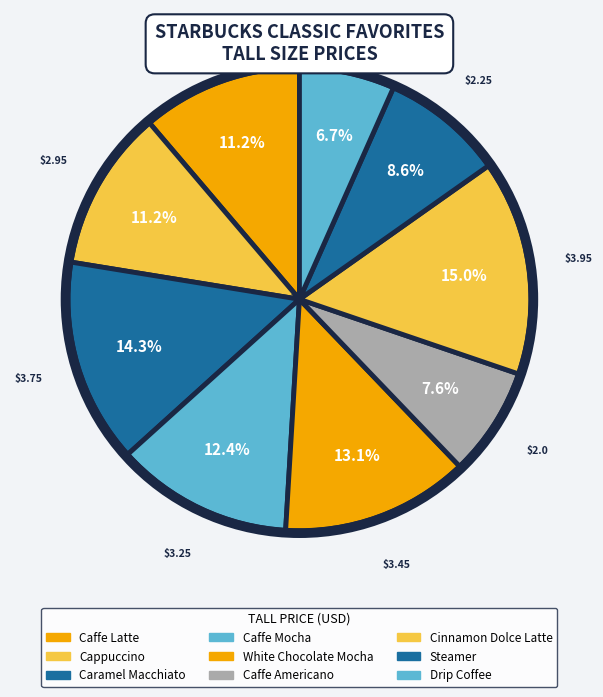

Count the number of slices in the pie.

9